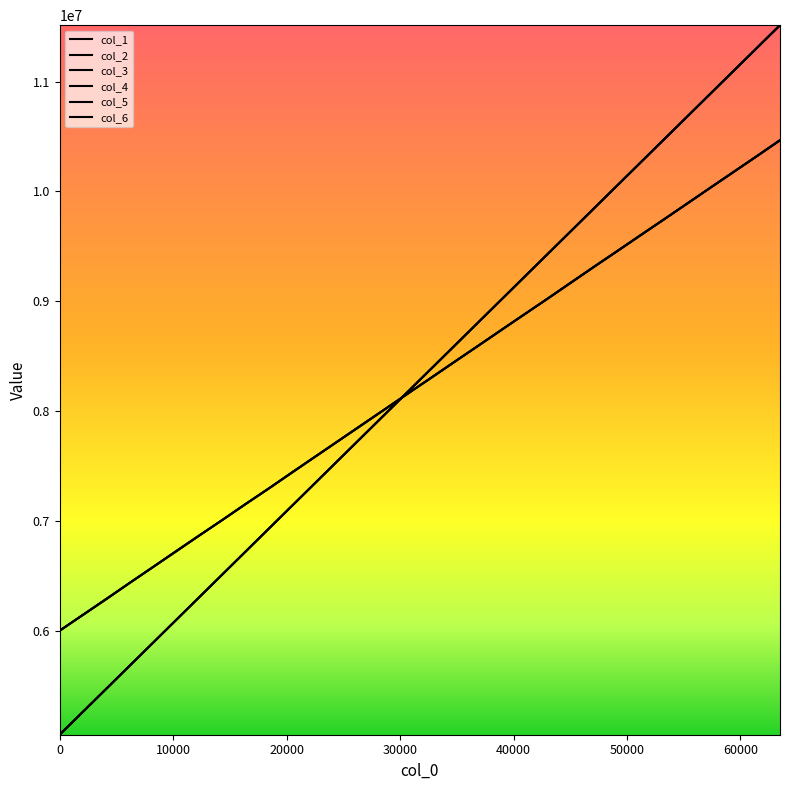

Reading left to right, transcribe all the data shown in this chart.

col_1: 6003501	6144873	6288790	6435183	6579088	6721636	6866452	7010065	7154947	7295853	7440598	7585838	7729884	7872912	8017955	8163142	8305311	8449409	8593888	8737034	8880320	9024366	9168849	9313061	9456346	9600315	9744764	9888032	10033444	10175579	10320445	10465015
col_2: 5055566	5263833	5472193	5680515	5888854	6097220	6305562	6513903	6722251	6930572	7138868	7347183	7555499	7763815	7972101	8180431	8388711	8597010	8805302	9013598	9221886	9430172	9638478	9846758	10055052	10263353	10471639	10679922	10888206	11096498	11304774	11513071
col_3: 6003045	6146421	6288038	6435566	6578287	6725578	6868114	7009110	7153443	7296270	7443344	7587692	7729977	7875012	8018632	8162900	8304495	8450875	8593076	8738614	8881326	9024969	9171092	9314981	9458182	9601990	9743891	9889159	10032398	10177366	10320020	10465752
col_4: 5055564	5263842	5472189	5680512	5888846	6097227	6305572	6513905	6722246	6930569	7138872	7347190	7555514	7763820	7972104	8180442	8388732	8597007	8805320	9013618	9221877	9430176	9638480	9846774	10055053	10263338	10471646	10679917	10888204	11096499	11304778	11513078
col_5: 6000511	6146571	6291504	6434845	6579625	6722985	6867746	7009868	7155297	7297639	7442650	7585985	7731085	7875416	8018235	8162037	8307493	8450407	8593699	8737700	8882253	9024133	9168924	9315852	9457949	9602278	9745151	9888991	10033850	10177656	10320924	10467272
col_6: 5055553	5263829	5472179	5680514	5888857	6097212	6305571	6513897	6722239	6930581	7138868	7347183	7555515	7763815	7972106	8180436	8388724	8597007	8805321	9013616	9221886	9430173	9638478	9846760	10055061	10263354	10471639	10679925	10888198	11096506	11304783	11513089